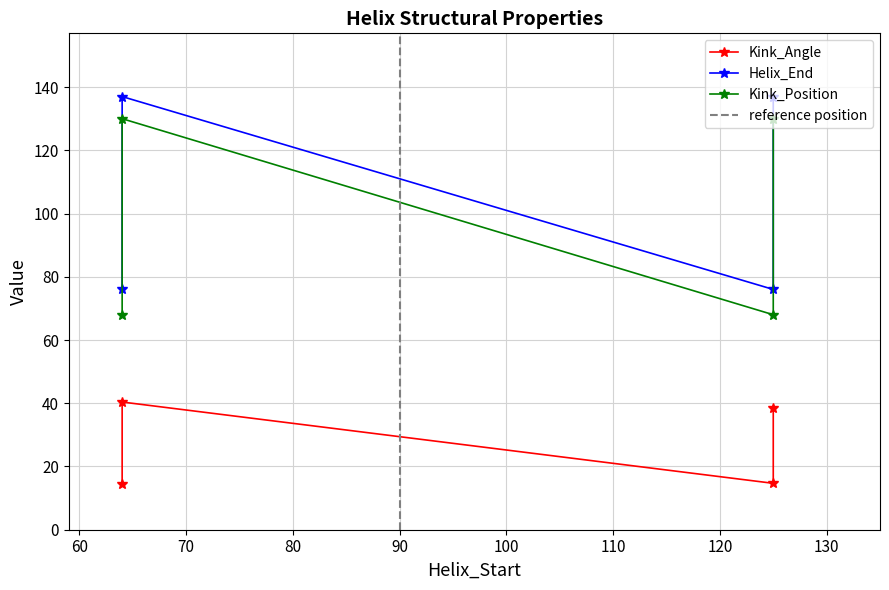

True or false: Kink_Angle and Kink_Position cross at least once.

False